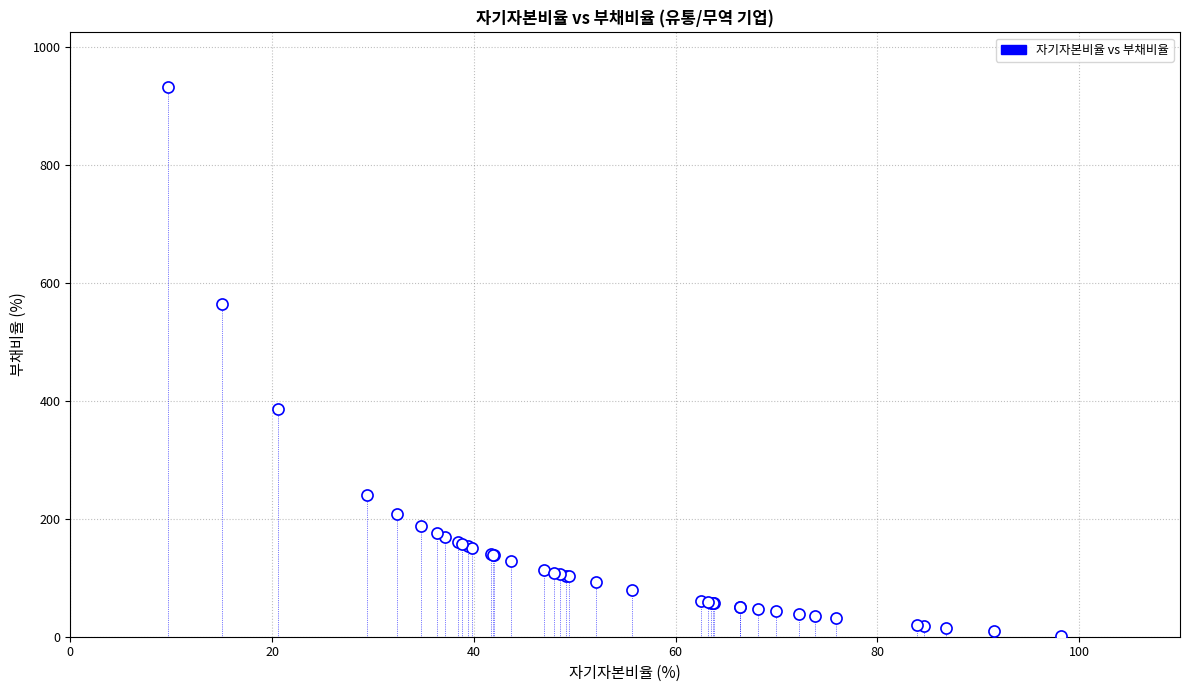

What Y value in the scatter plot is closest to 466?

385.8